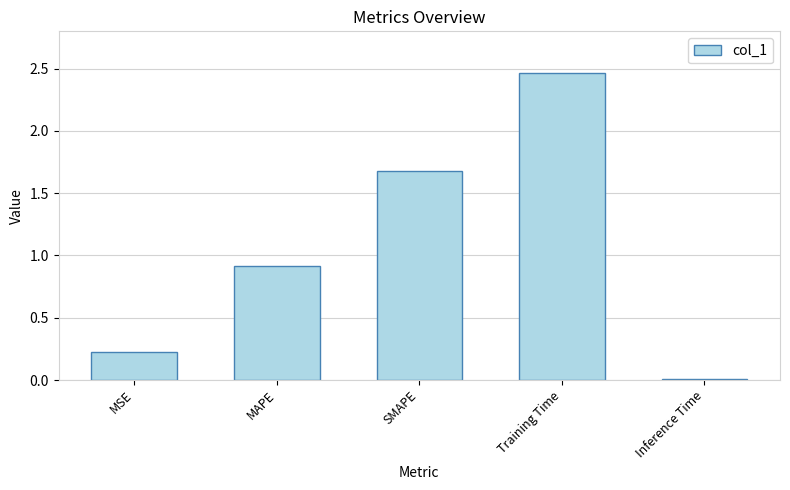

Rank the categories by value from highest to lowest.

Training Time, SMAPE, MAPE, MSE, Inference Time